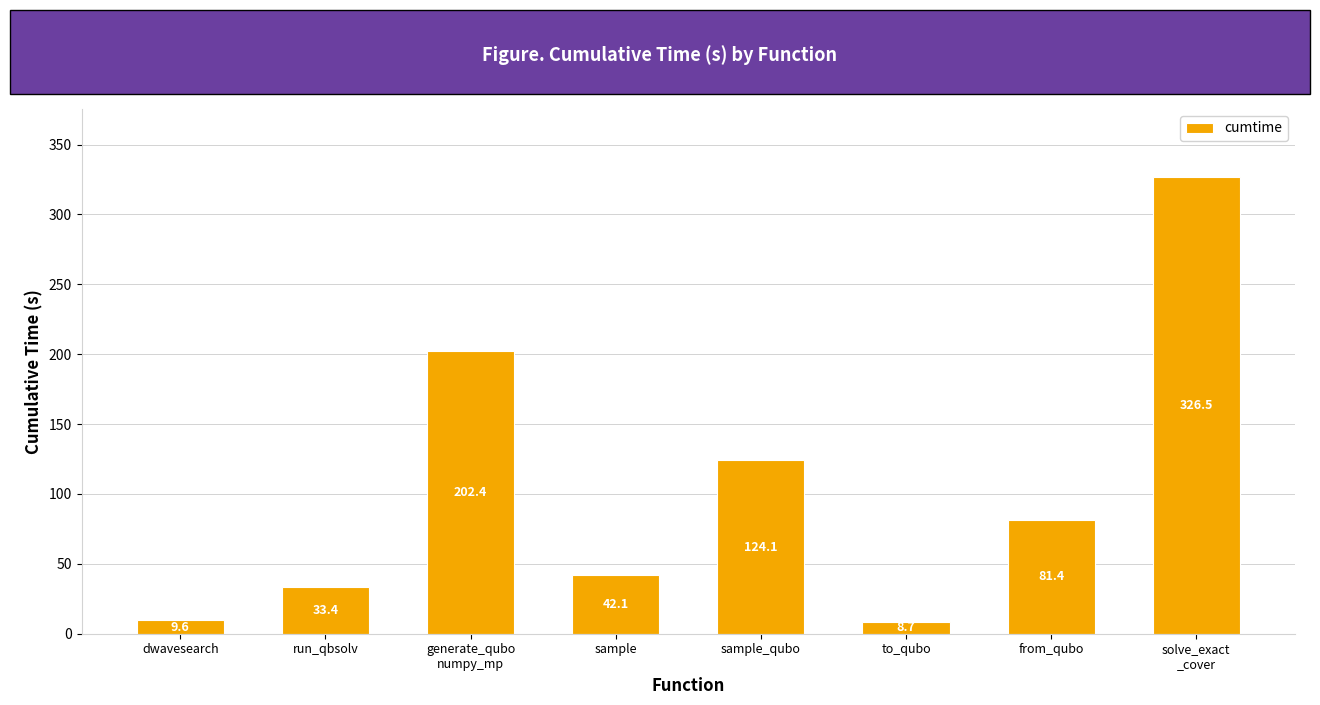

Which category has the lowest value across all series?

to_qubo